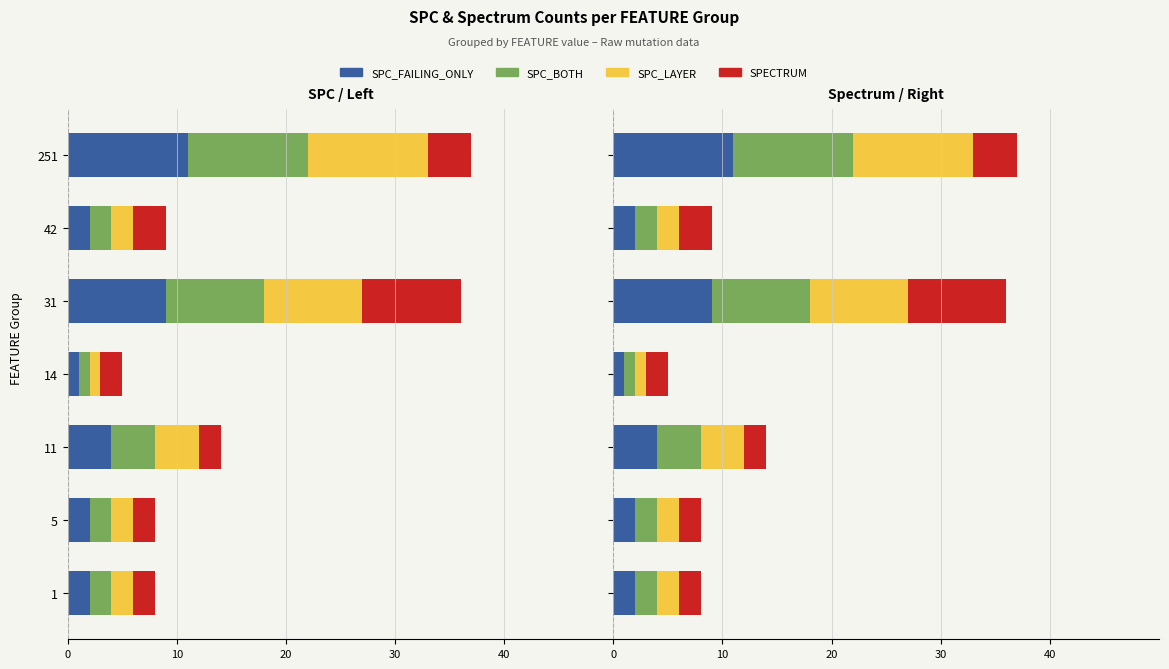

What is the value of the SPECTRUM bar at the 7th from the left?

4